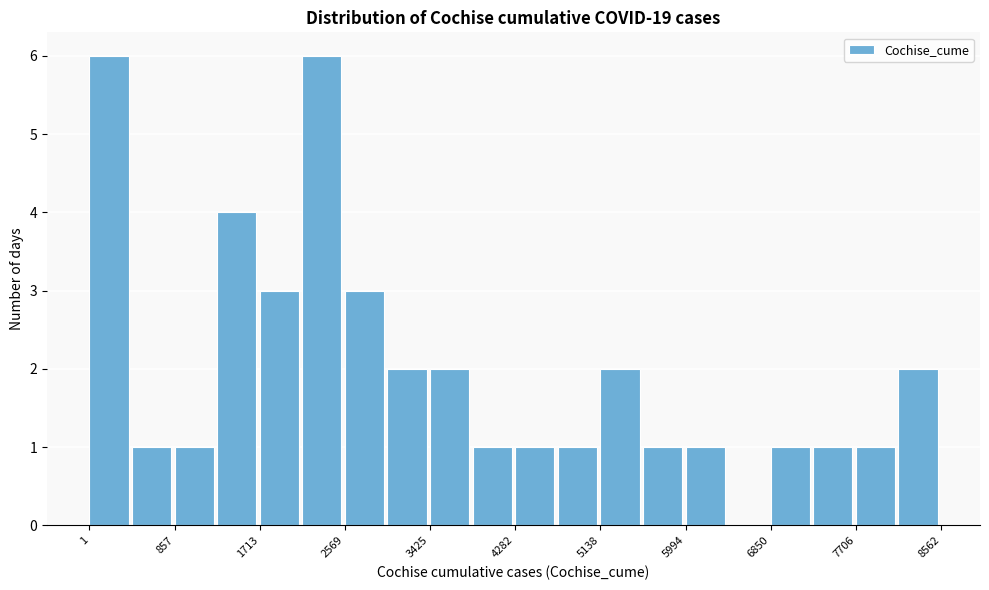

Reading left to right, transcribe this chart: for each bar, give the range it covers on the x-axis and its height. Neither the bar edges nor the heights are printed on the chart, so give them approximately, as read against the axes.

0 to 400: 6
400 to 900: 1
900 to 1300: 1
1300 to 1700: 4
1700 to 2100: 3
2100 to 2600: 6
2600 to 3000: 3
3000 to 3400: 2
3400 to 3900: 2
3900 to 4300: 1
4300 to 4700: 1
4700 to 5100: 1
5100 to 5600: 2
5600 to 6000: 1
6000 to 6400: 1
6400 to 6800: 0
6800 to 7300: 1
7300 to 7700: 1
7700 to 8100: 1
8100 to 8600: 2